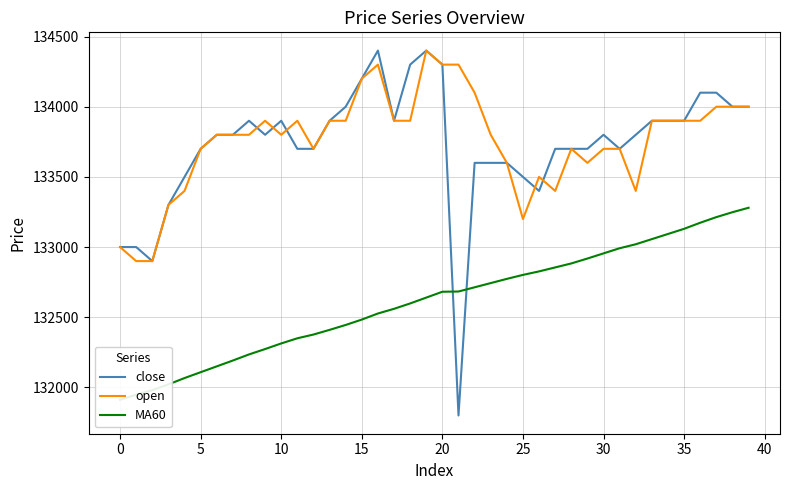

At which category is the sum across all series the highest?

19